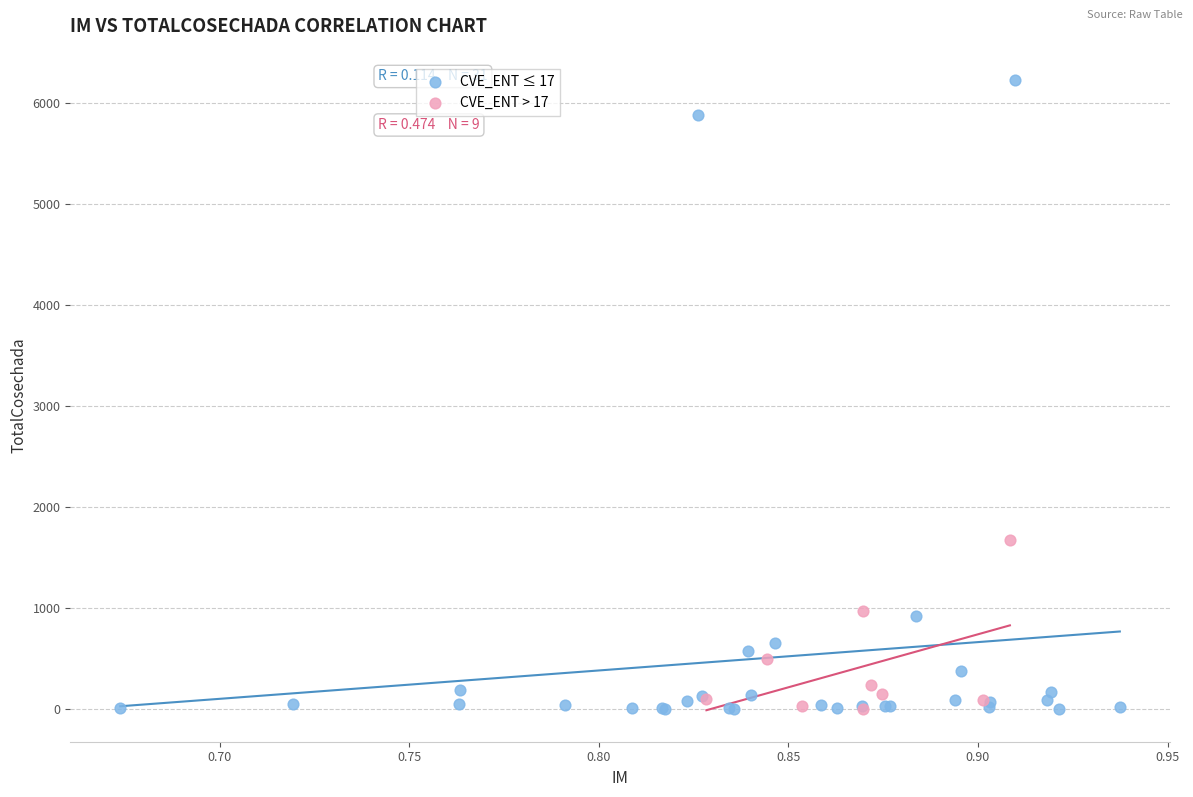

Which series has the largest Y range (max minus min)?

CVE_ENT ≤ 17